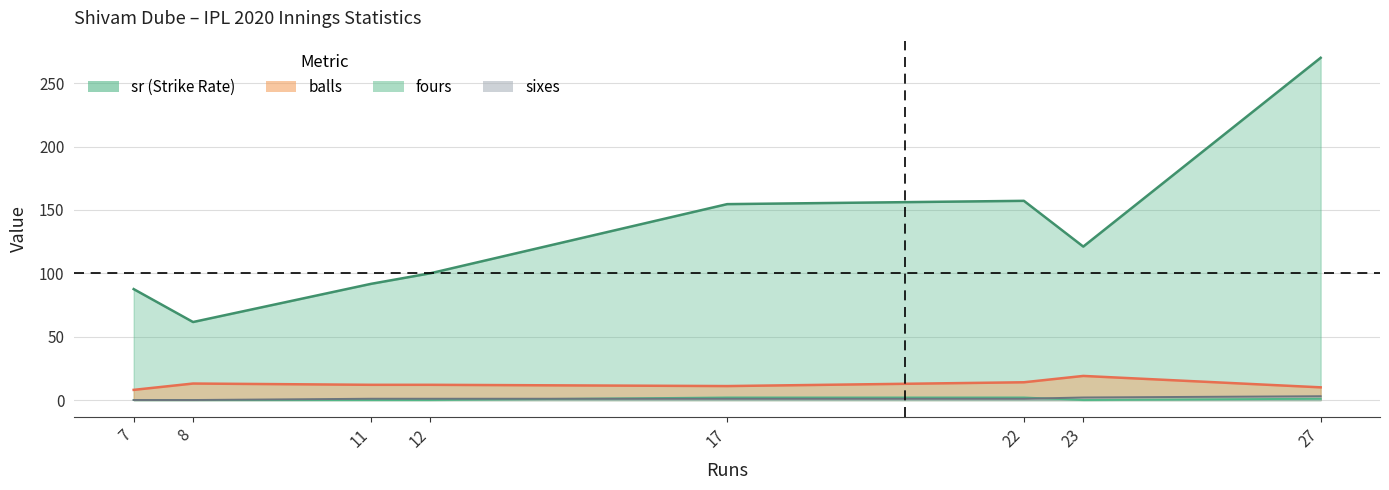

What is the value of the fours point at the 8th from the left?

1.0